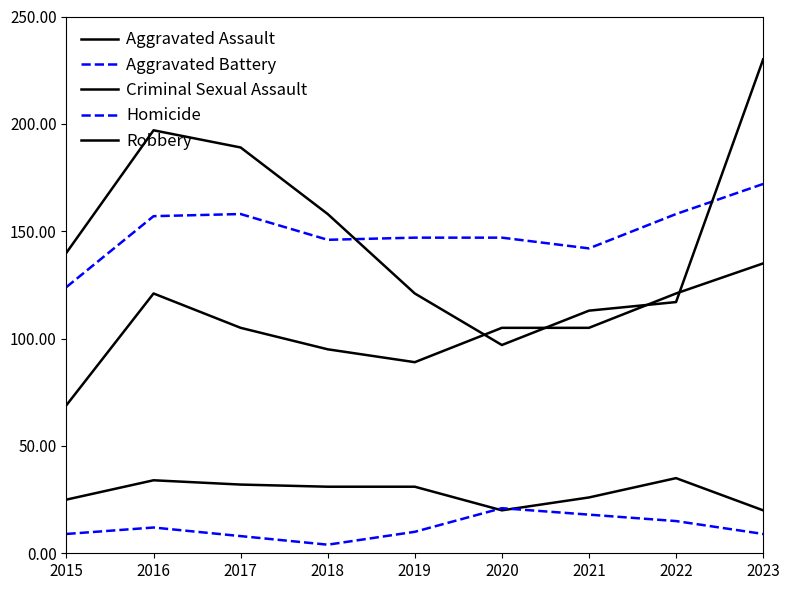

Does the chart have visible grid lines?

No